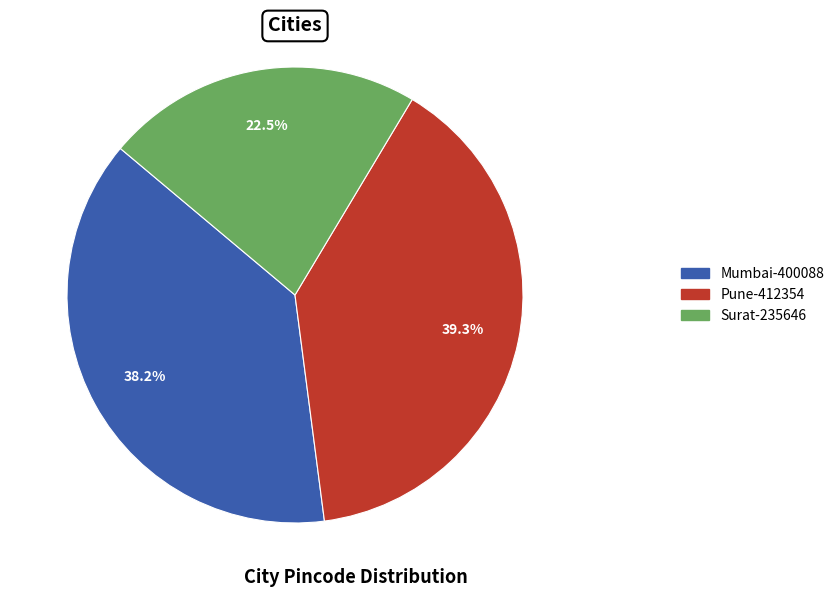

Which category has the biggest portion of the pie?

Pune-412354